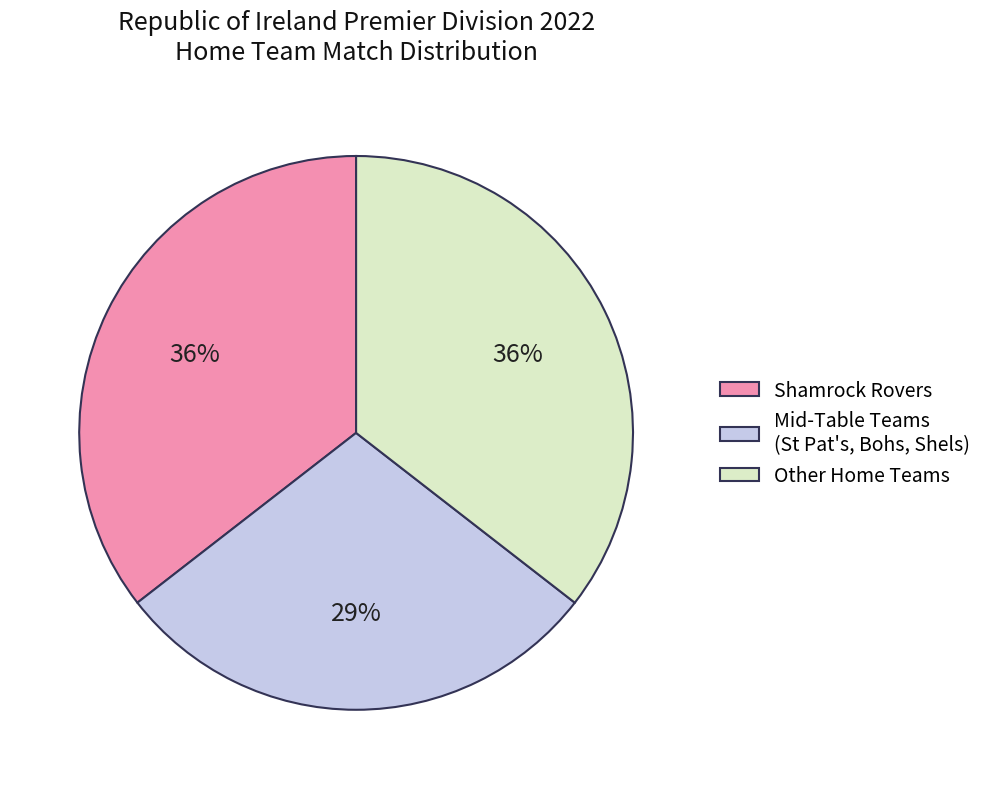

To the nearest percent, what percentage of the pie is Other Home Teams?

36%